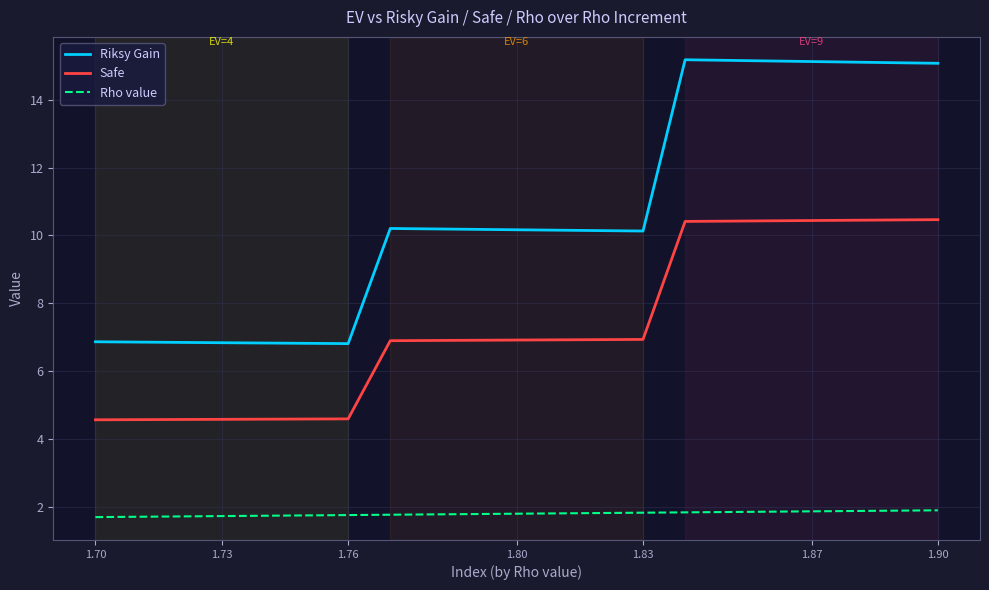

True or false: Riksy Gain and Rho value cross at least once.

False